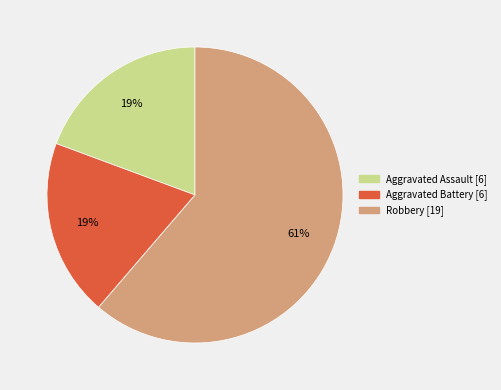

Count the number of slices in the pie.

3